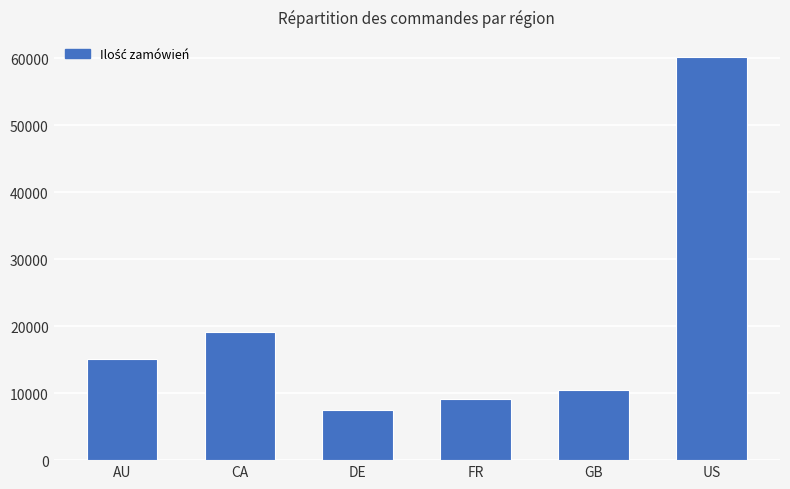

What is the sum of all values?

121317